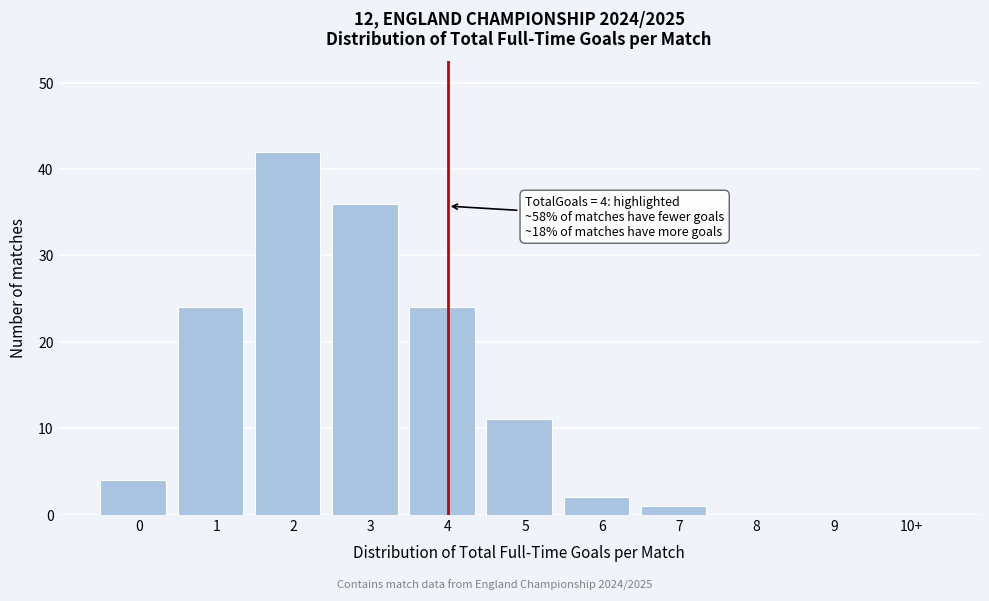

Reading right to left, transcribe all the data shown in this chart.

10+=0	9=0	8=0	7=1	6=2	5=11	4=24	3=36	2=42	1=24	0=4